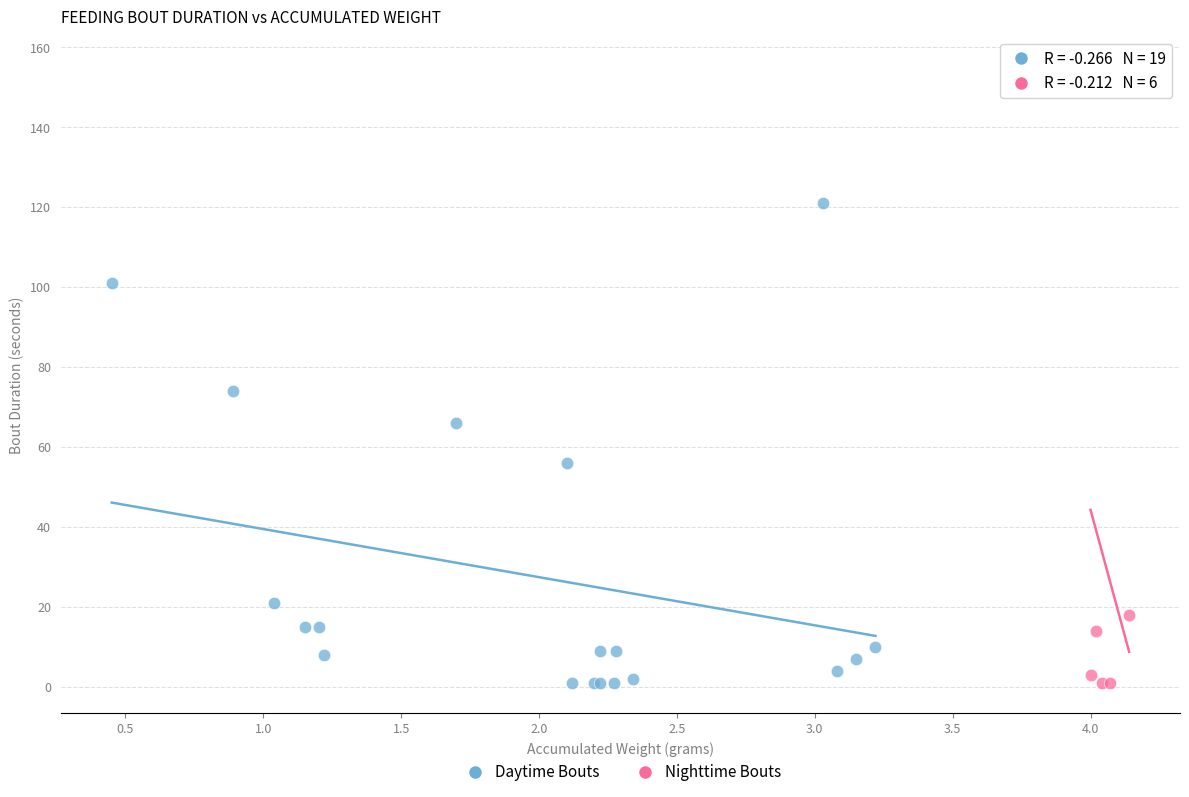

Which series contains the highest Y value?

Nighttime Bouts